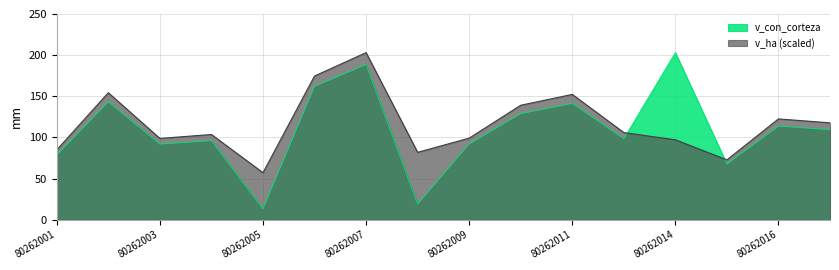

What is the average value of the v_con_corteza series?

109.2